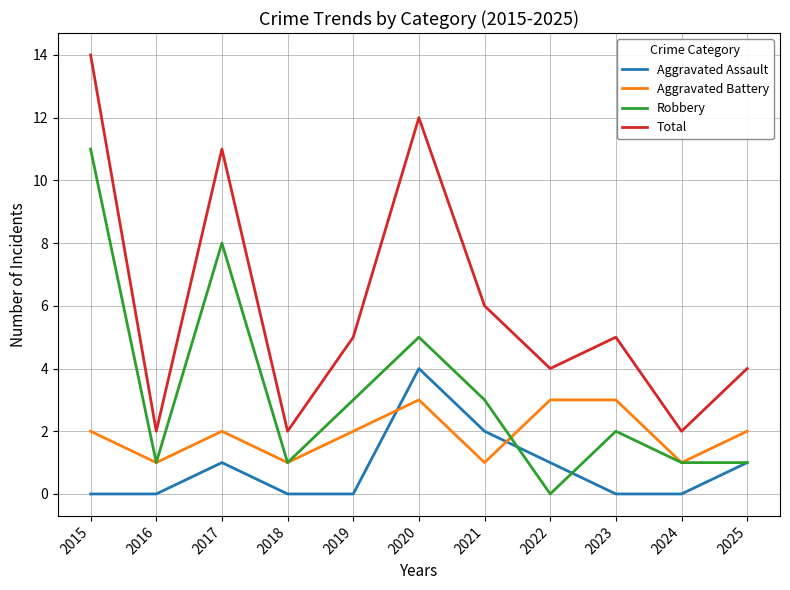

What is the sum of all Robbery values?

36